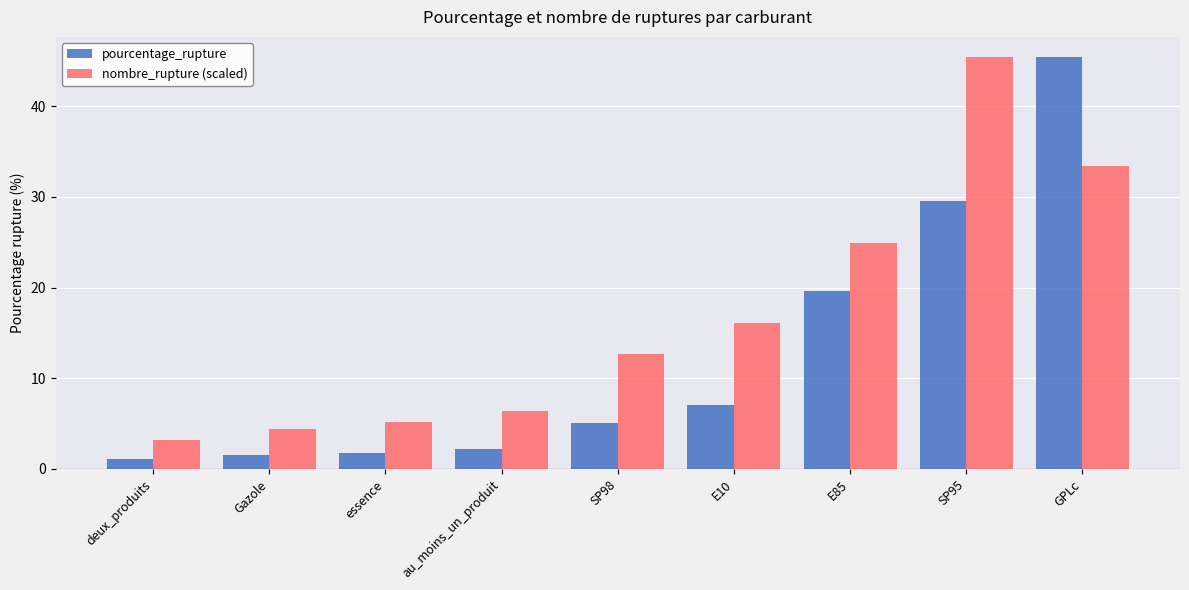

Which series has the widest spread of values?

pourcentage_rupture